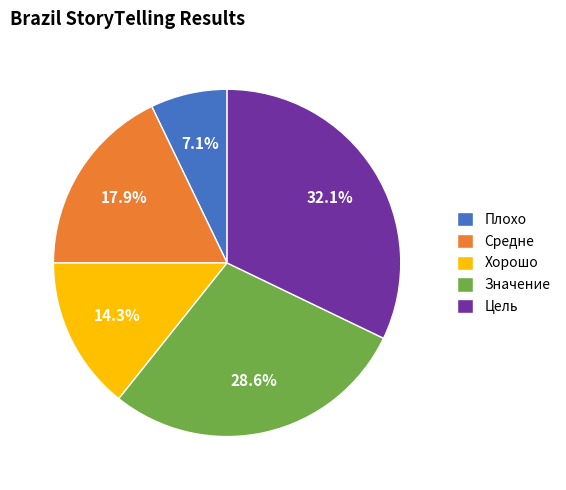

Between Средне and Хорошо, which is larger?

Средне